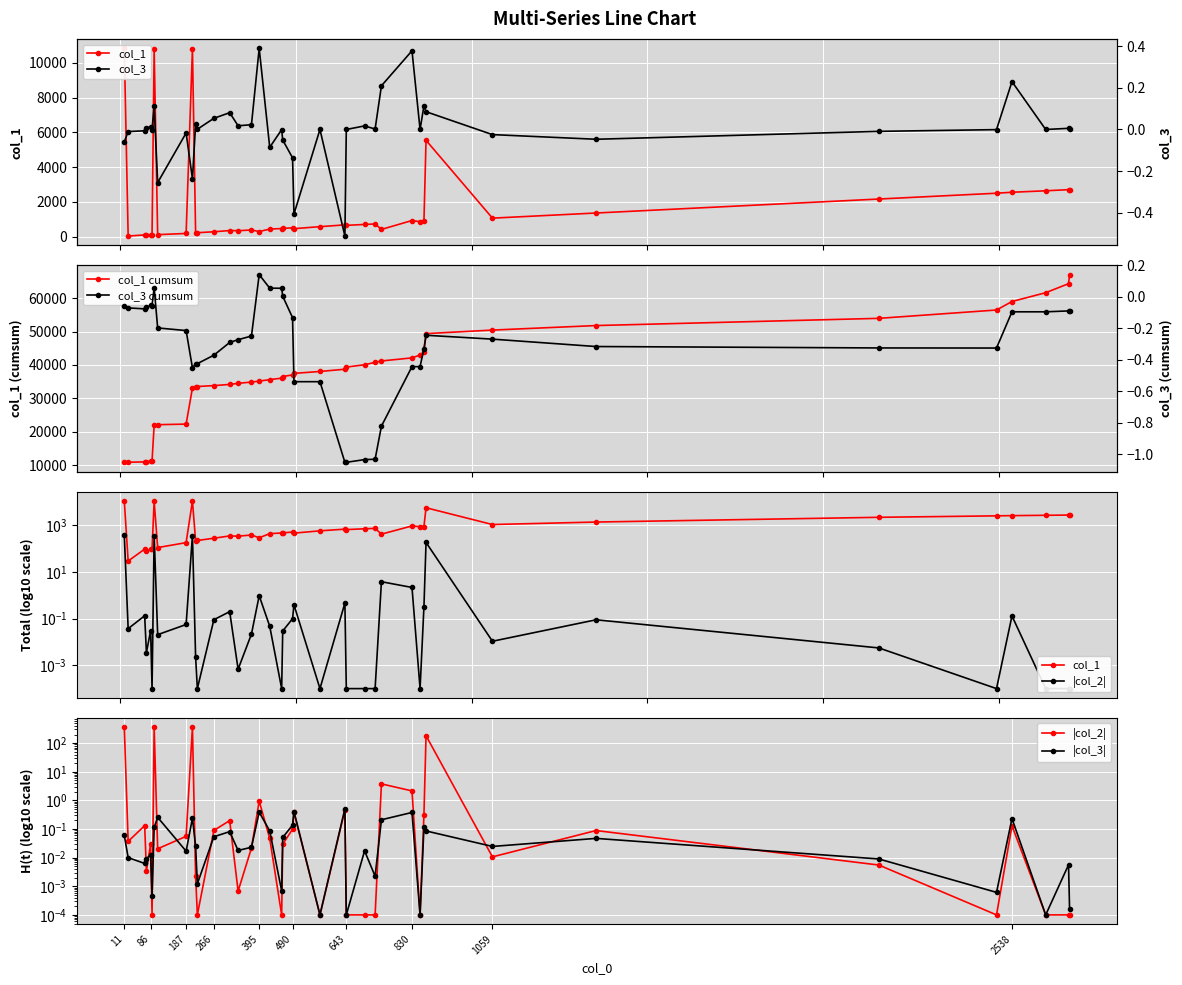

What is the highest value of the |col_2| series?

359.6